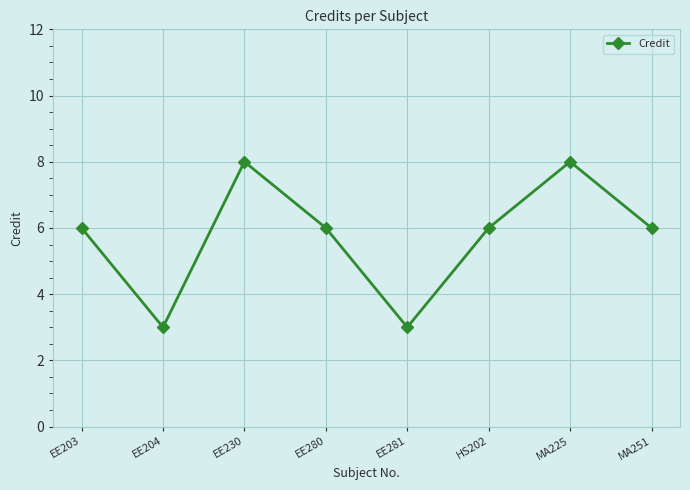

Reading left to right, list all the values displayed in this chart.

6	3	8	6	3	6	8	6